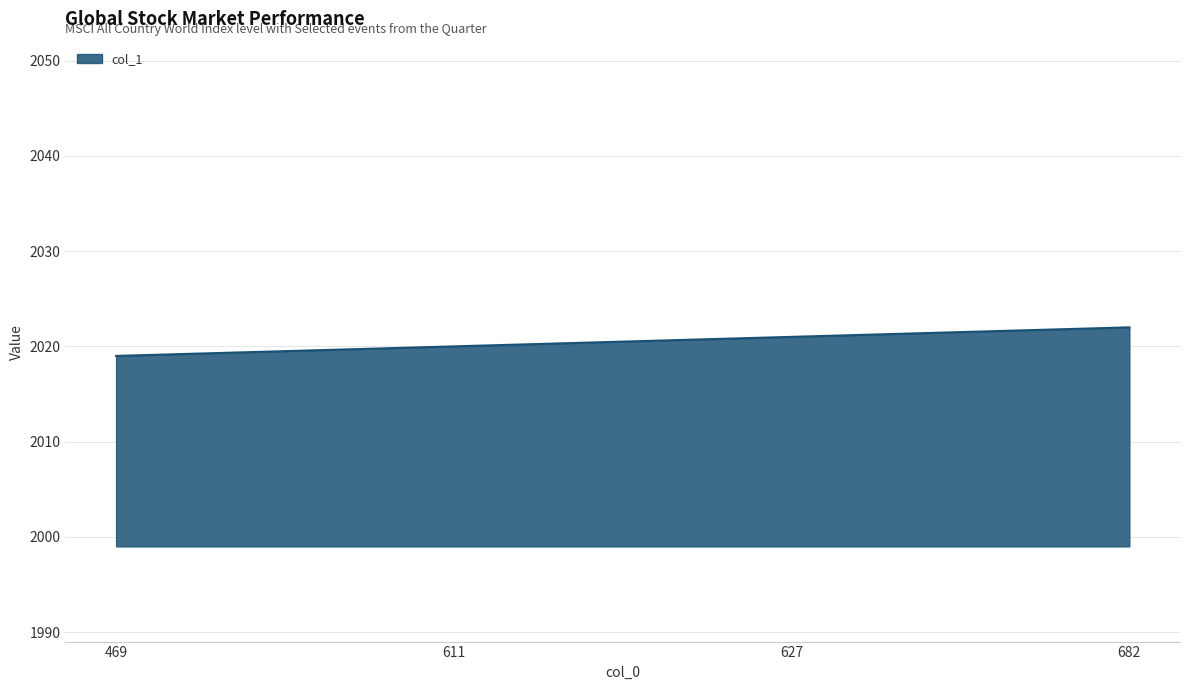

True or false: the data has more than 1 interior local peaks.

False